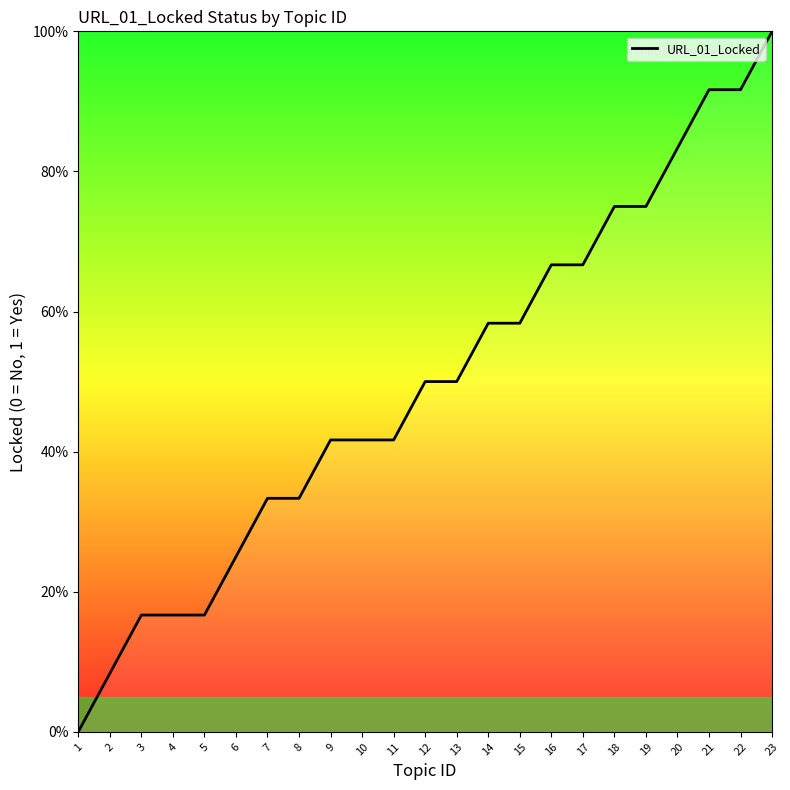

How many lines are shown in the chart?

1